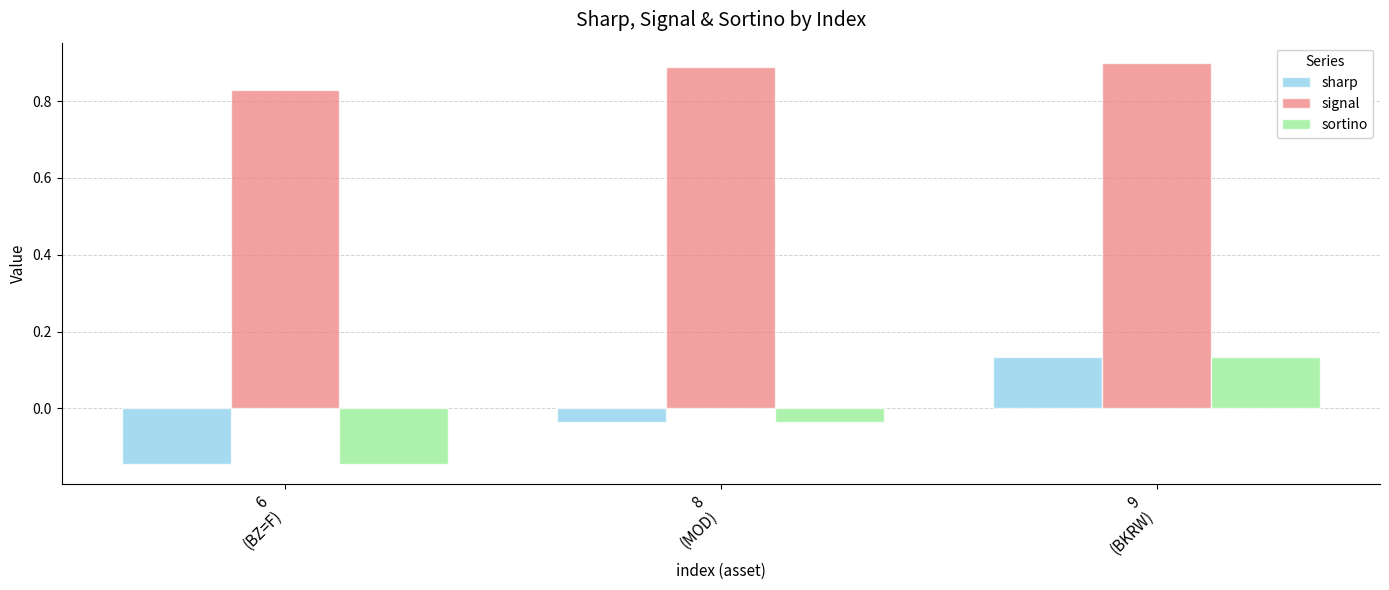

Count the signal values in the range 0 to 1.

3